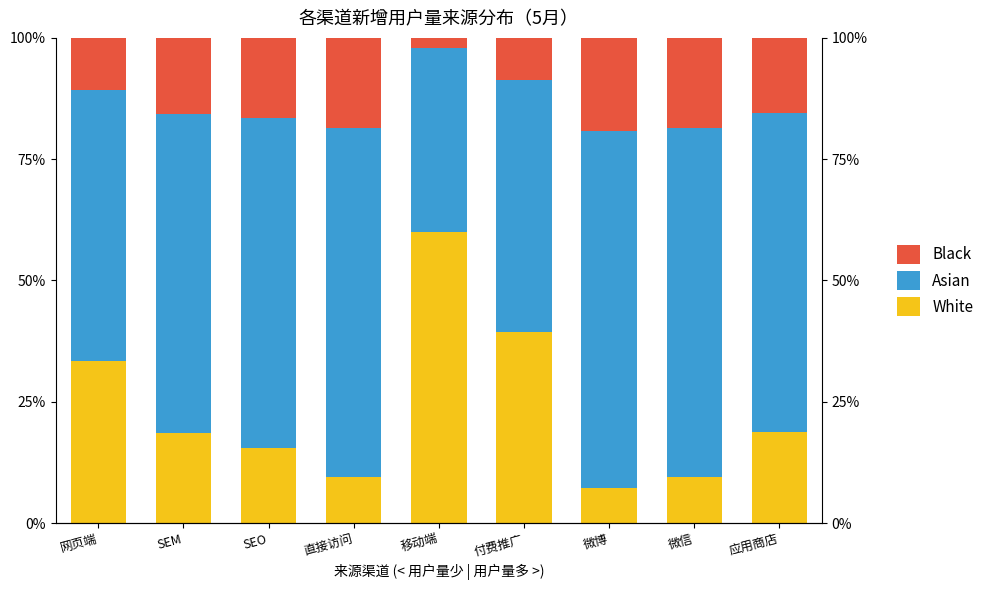

What is the label of the 5th bar from the right?

移动端